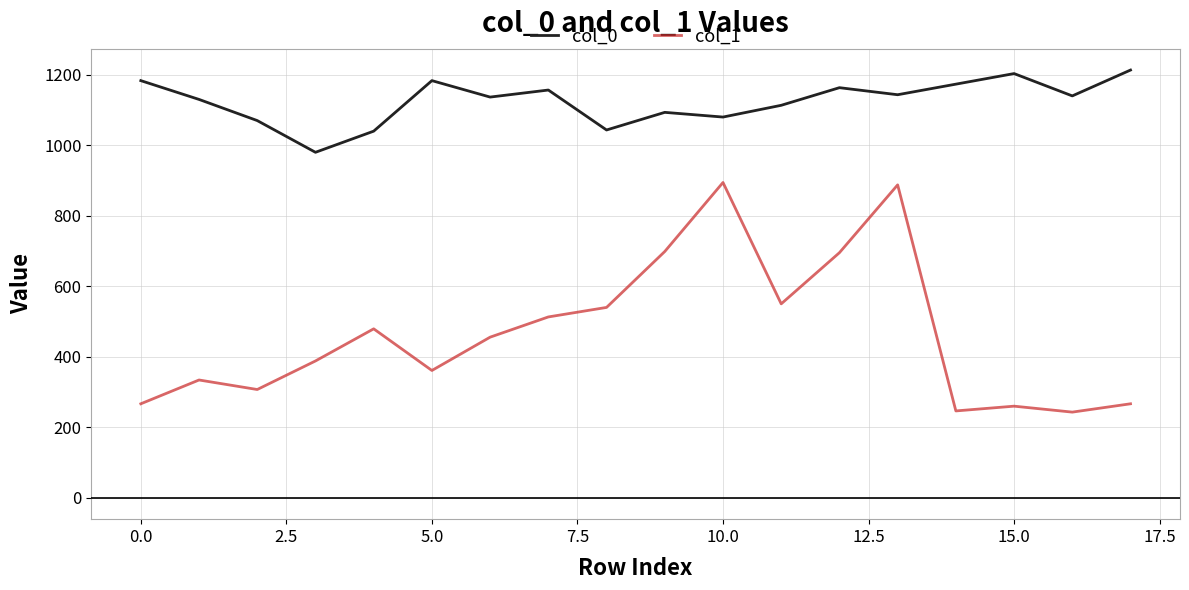

Does the chart display data point markers on the line(s)?

No